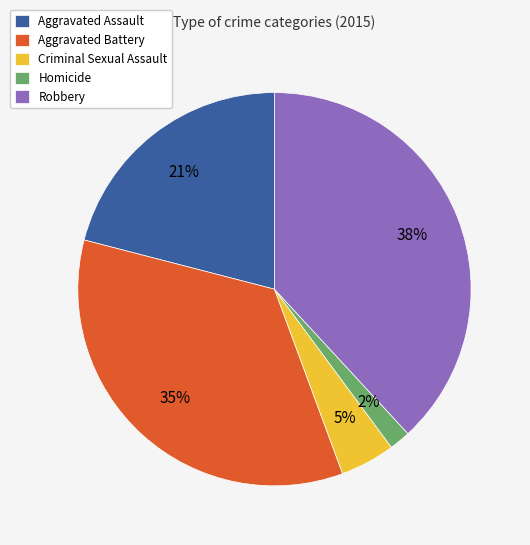

Is the sum of Criminal Sexual Assault and Aggravated Battery greater than half?

No